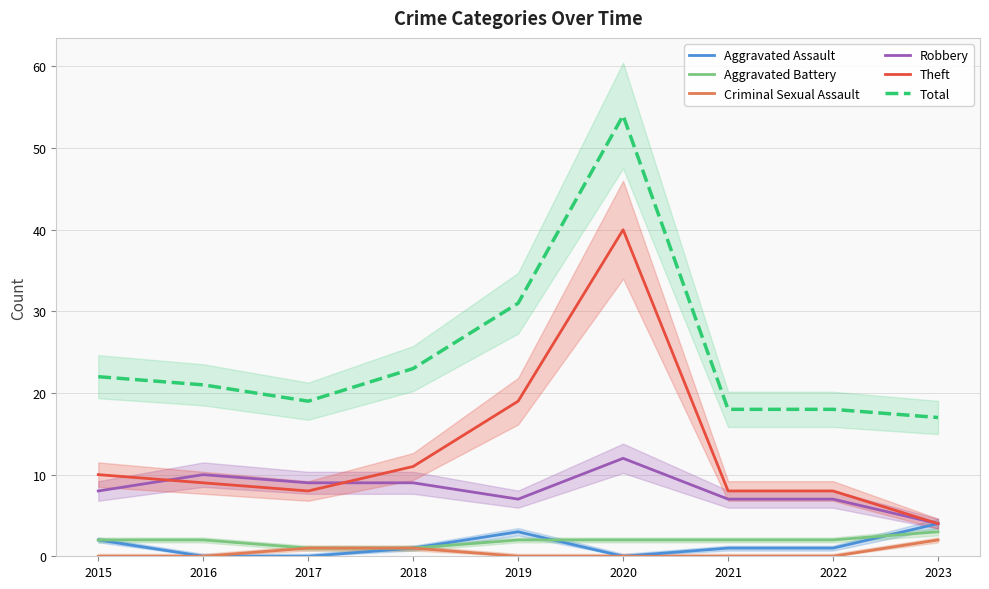

What is the spread (max minus min) of values at 2023?

15